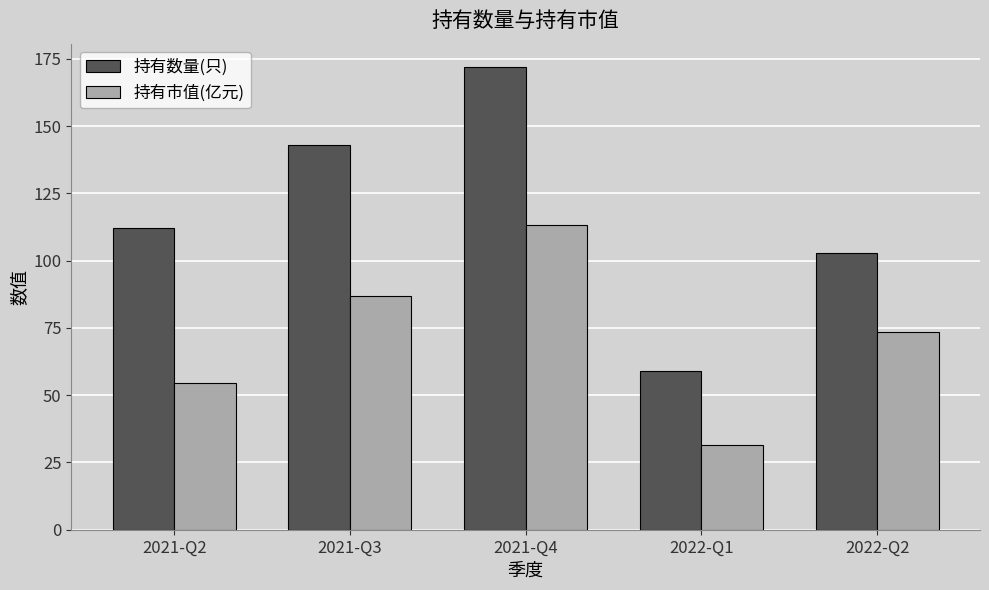

The value of 持有数量(只) at 2021-Q4 is 266.2. True or false?

False